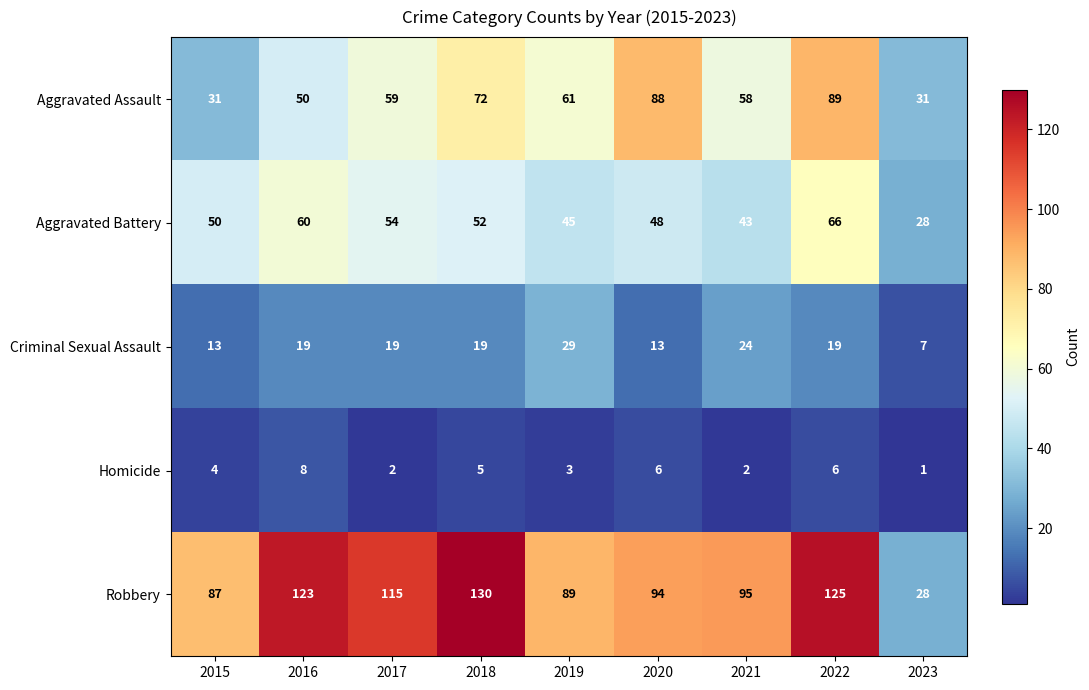

What is the spread (max minus min) of values at 2018?

125